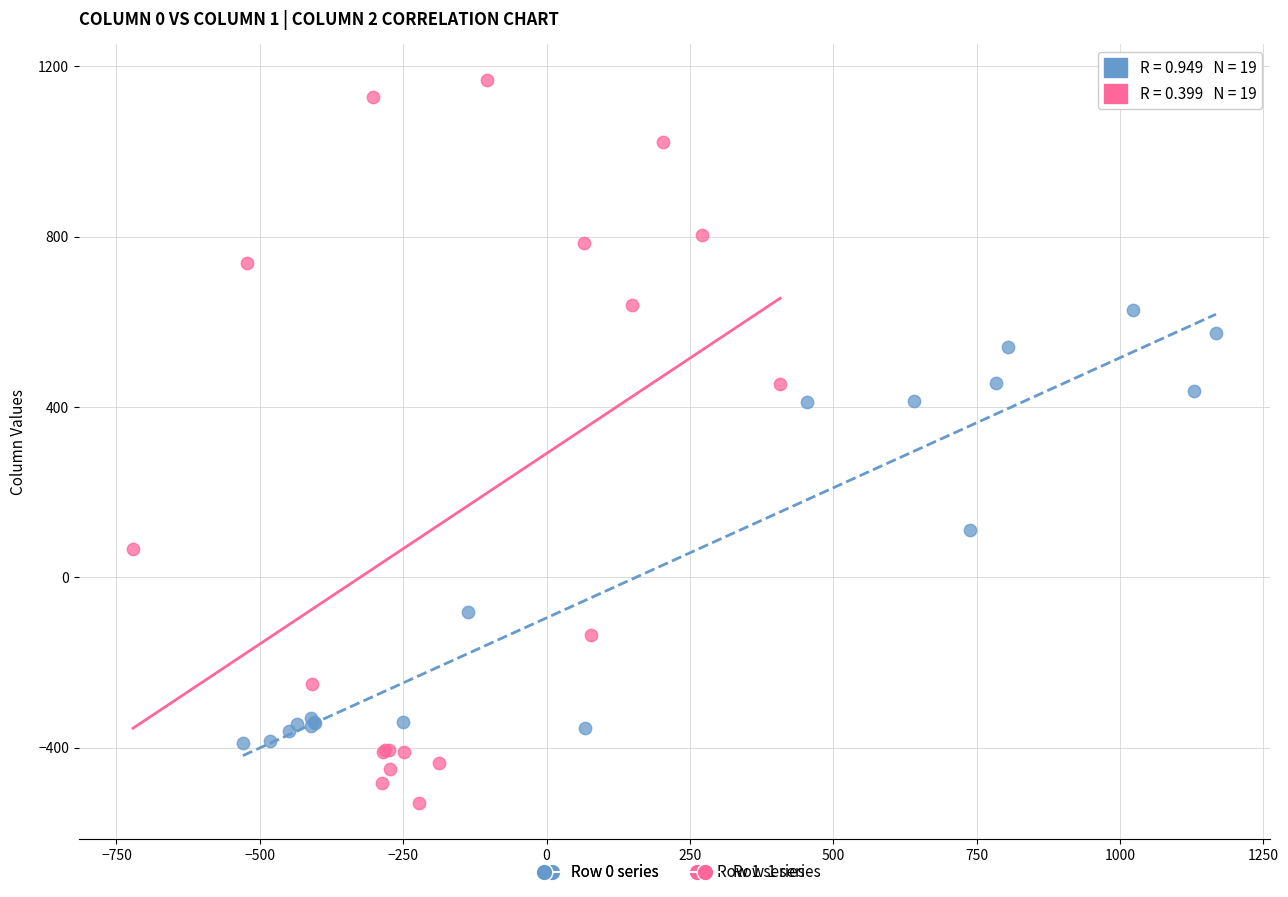

Which series has the largest Y range (max minus min)?

Row 1 series